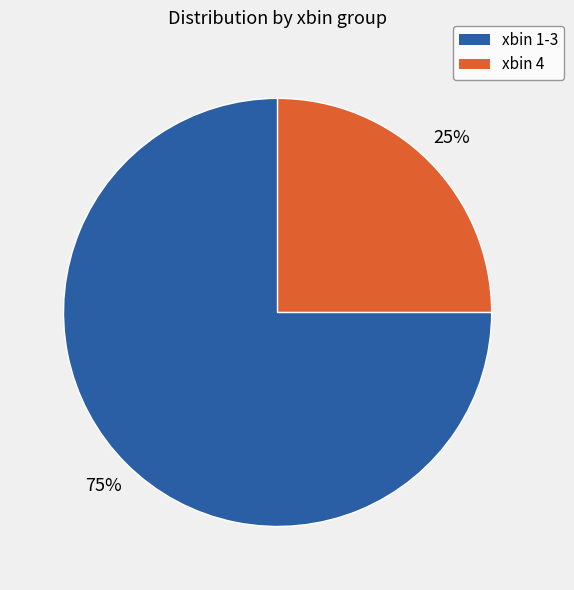

To the nearest percent, what is the difference between the largest and smallest slice percentages?

50%